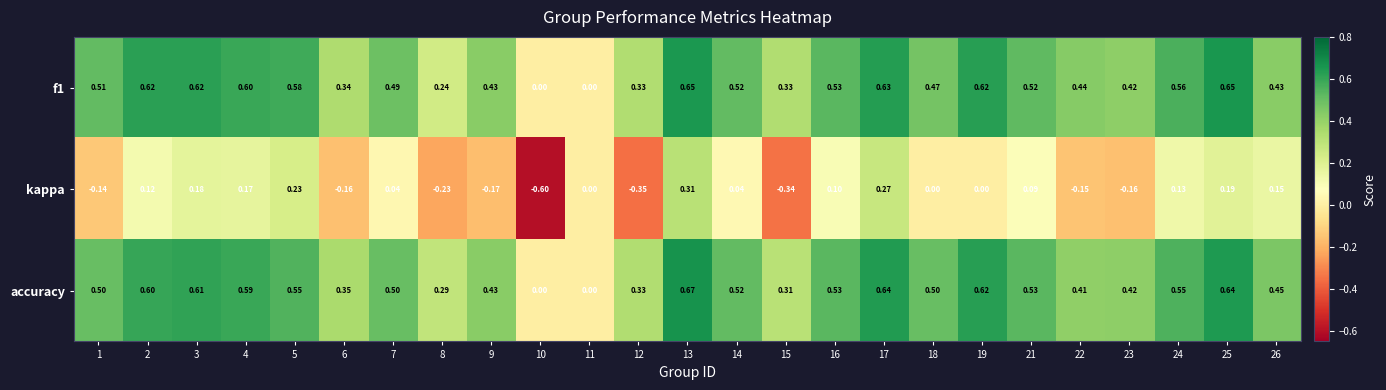

What is the smallest value displayed?

-0.6